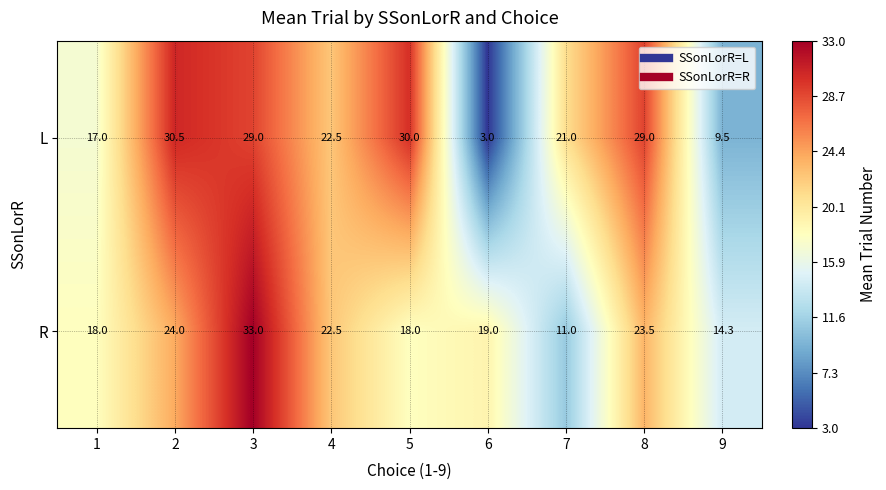

Reading left to right, extract all data points from this chart.

L: 1=17.0	2=30.5	3=29.0	4=22.5	5=30.0	6=3.0	7=21.0	8=29.0	9=9.5
R: 1=18.0	2=24.0	3=33.0	4=22.5	5=18.0	6=19.0	7=11.0	8=23.5	9=14.3